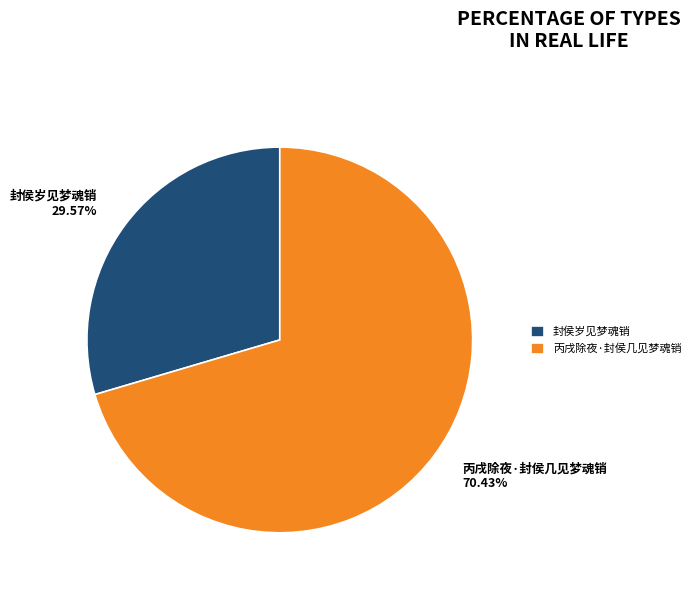

Count the number of slices in the pie.

2